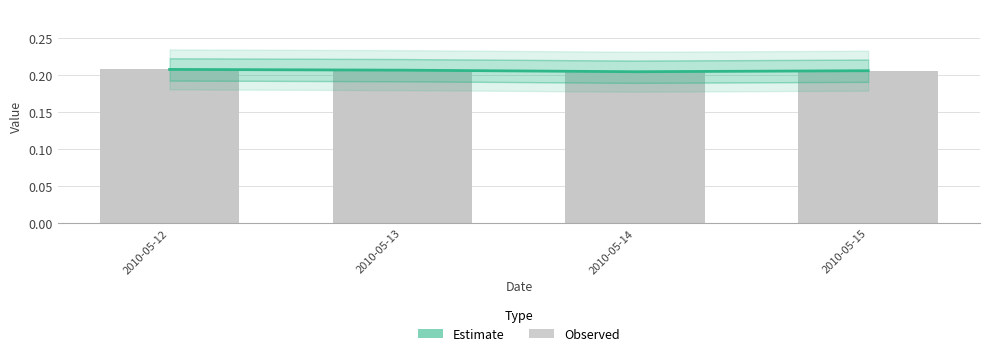

What is the value of the 2nd bar from the left?

0.2